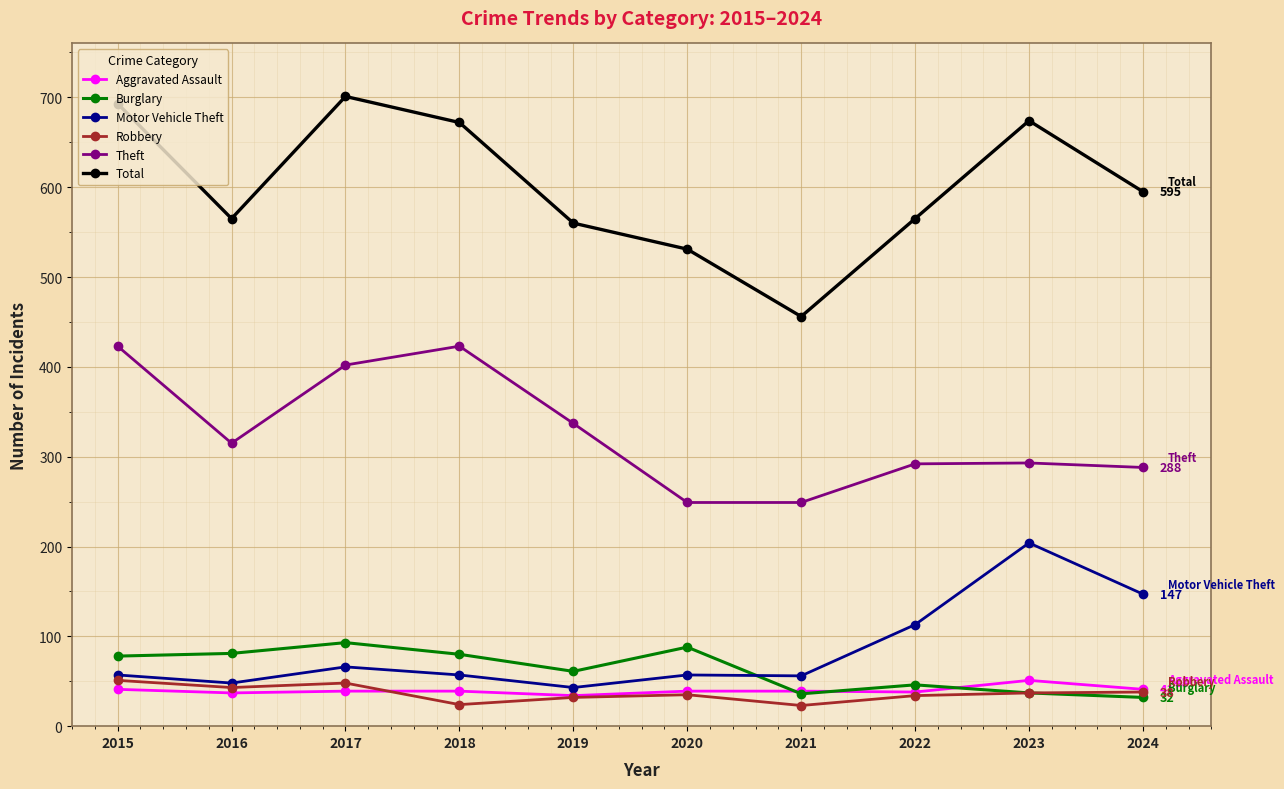

What is the total value across all series at 2024?

1141